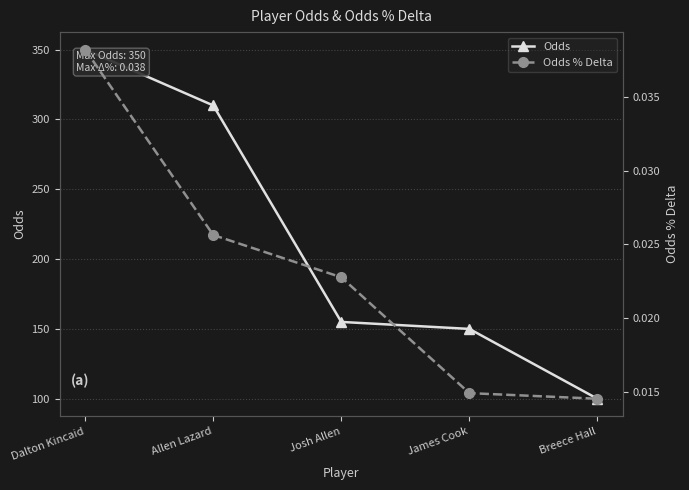

What is the value of the Odds point at the 2nd from the left?

310.0